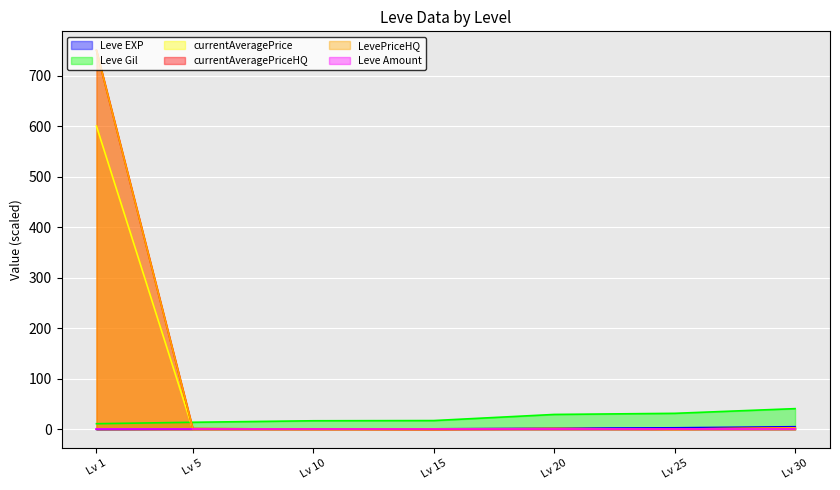

Is it true that Leve Gil equals 41.0 at Lv 30?

True